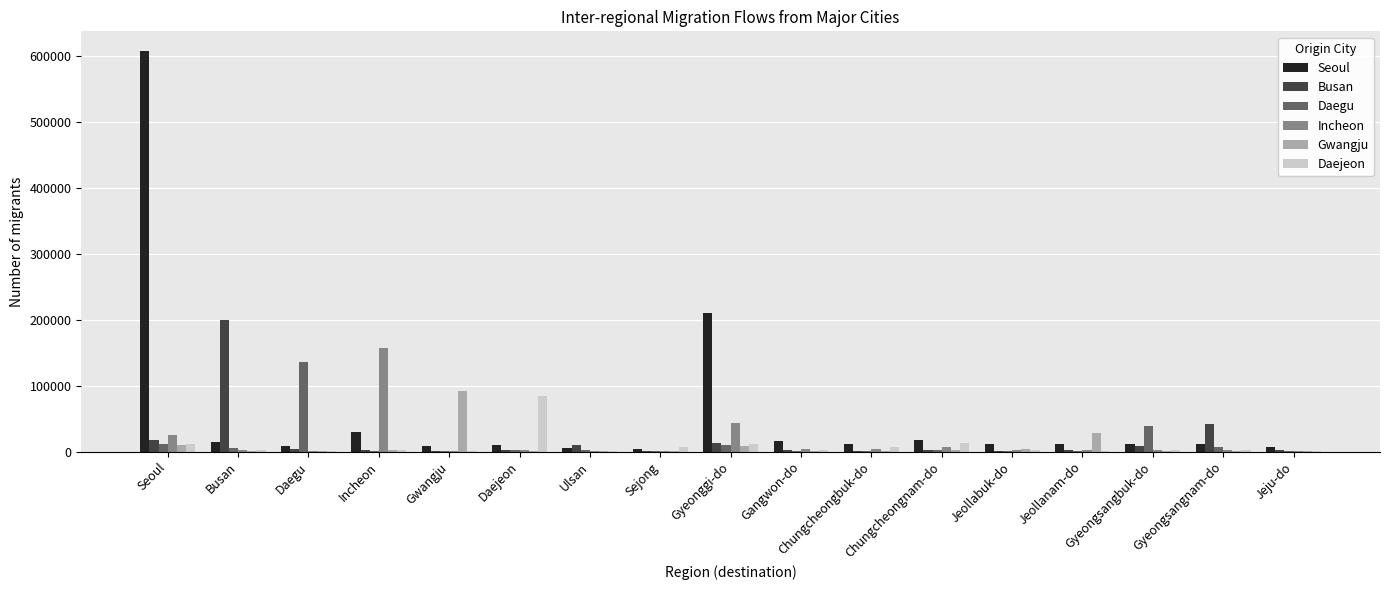

At which label is Daegu closest to 68248?

Gyeongsangbuk-do